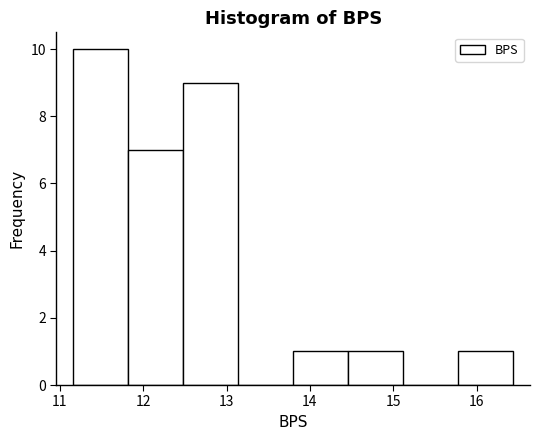

What is the height of the bar covering 14.46 to 15.12 on the x-axis? Neither the bar edges nor the heights are printed on the chart, so give them approximately, as read against the axes.

1